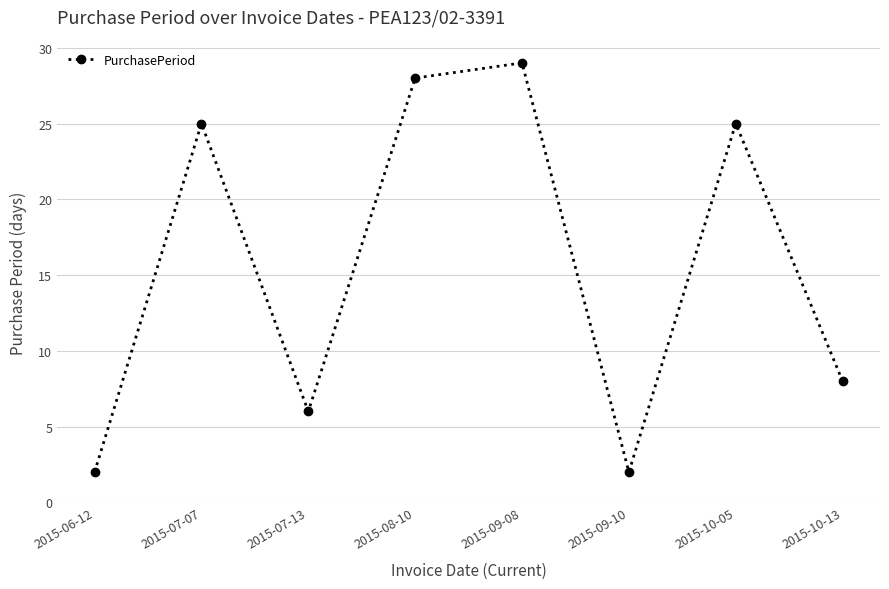

What is the difference between the values at 2015-10-05 and 2015-10-13?

17